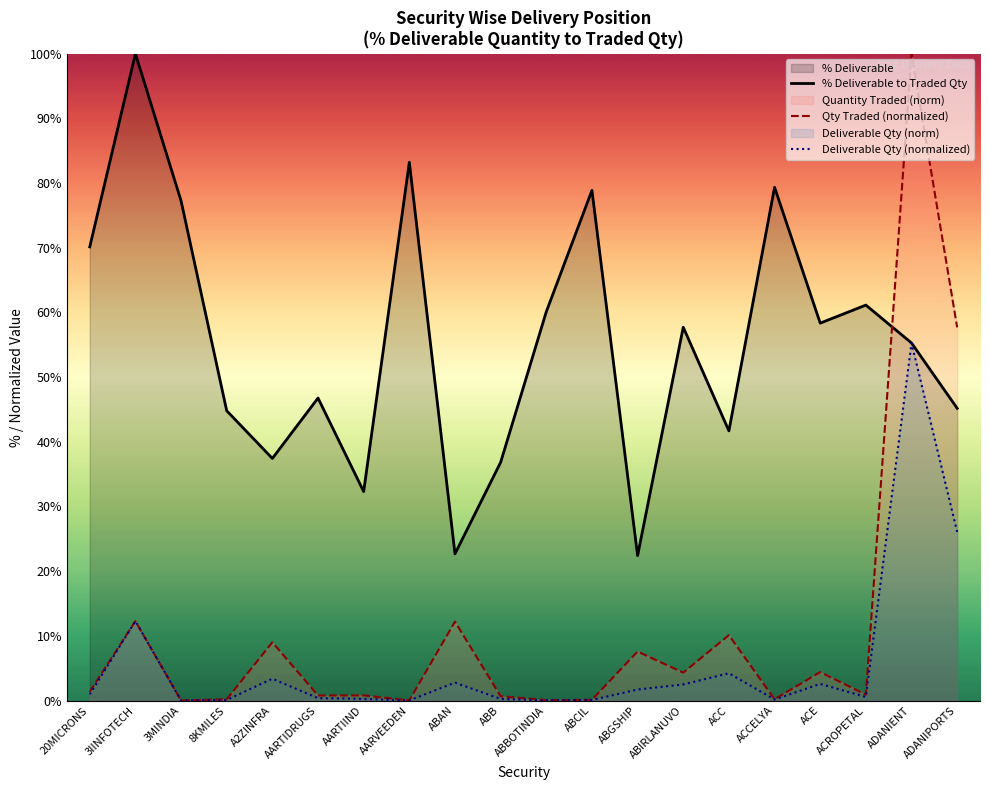

How many values in the % Deliverable to Traded Qty series exceed 57?

10